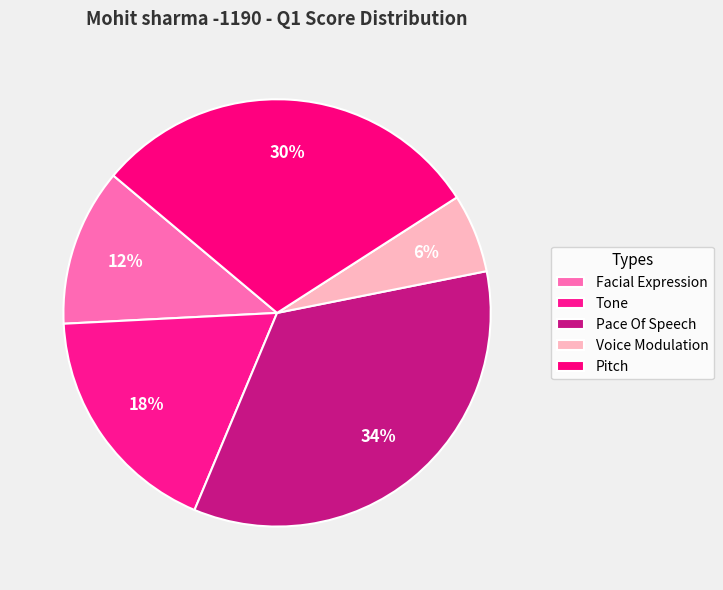

Is it true that Facial Expression is 19% of the pie?

False